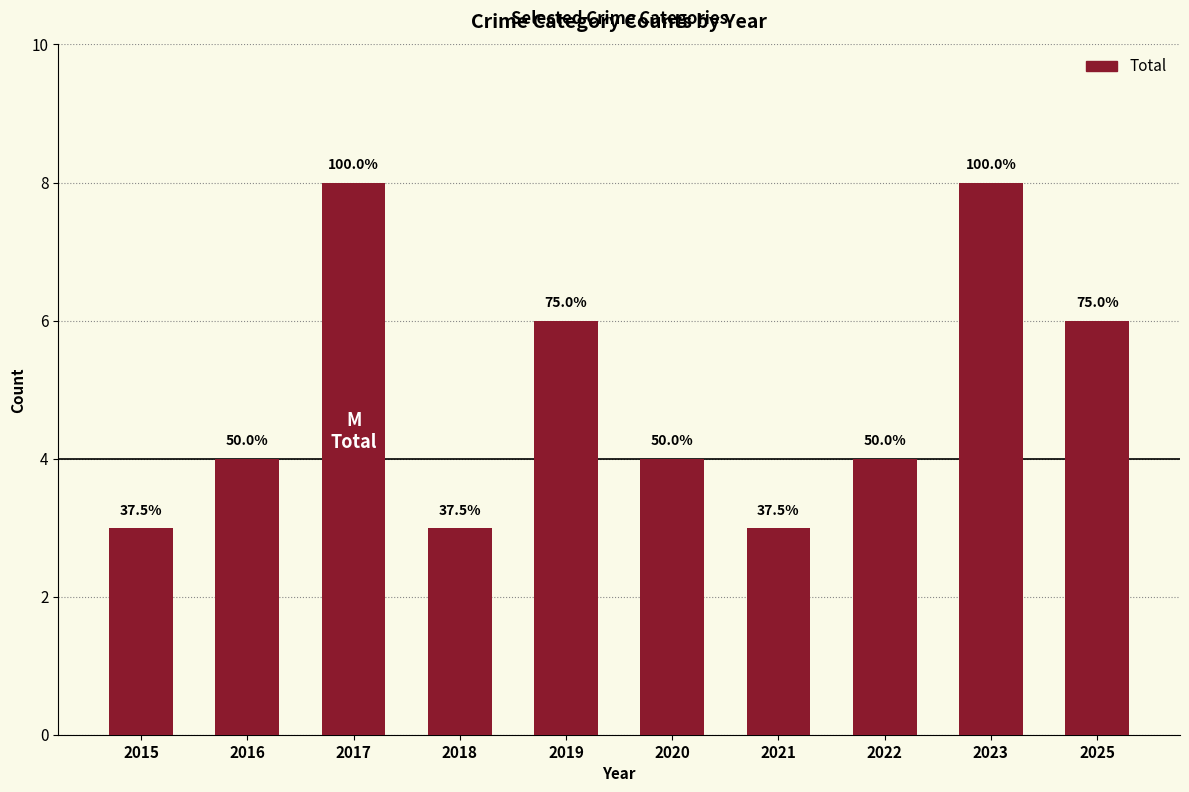

How many bars are there in total?

10